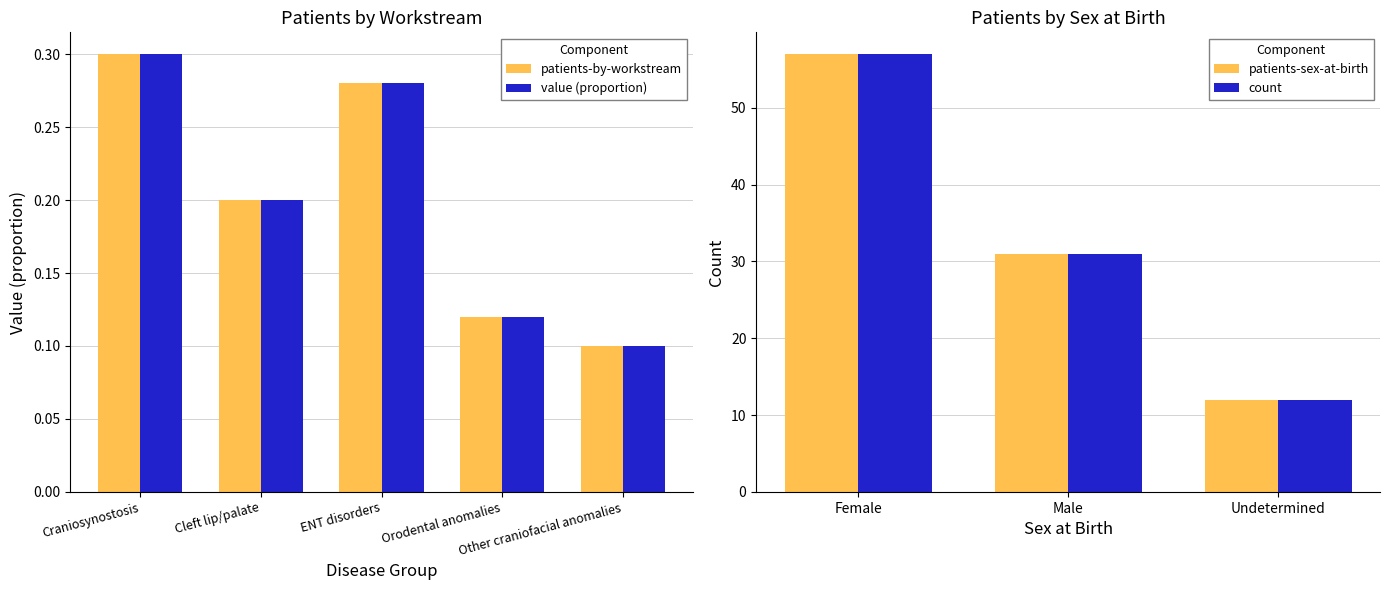

Does the chart contain stacked bars?

No